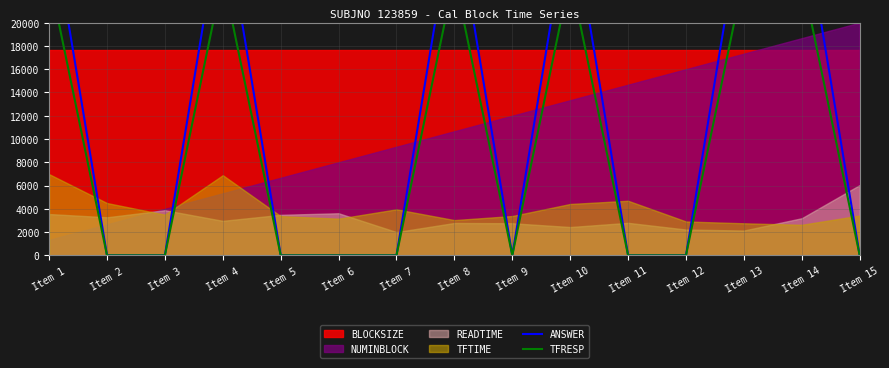

Which category has the highest value in the ANSWER series?

Item 1